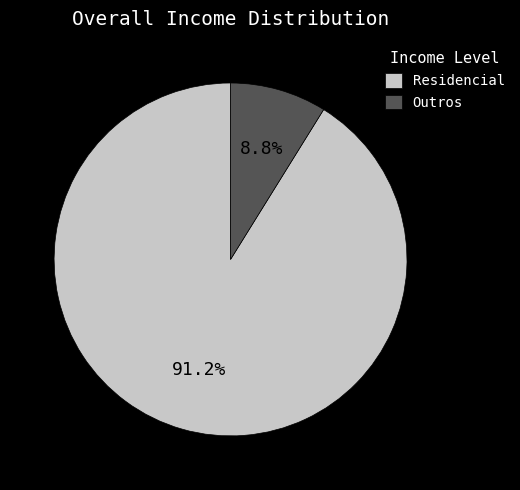

Which slice is the largest?

Residencial